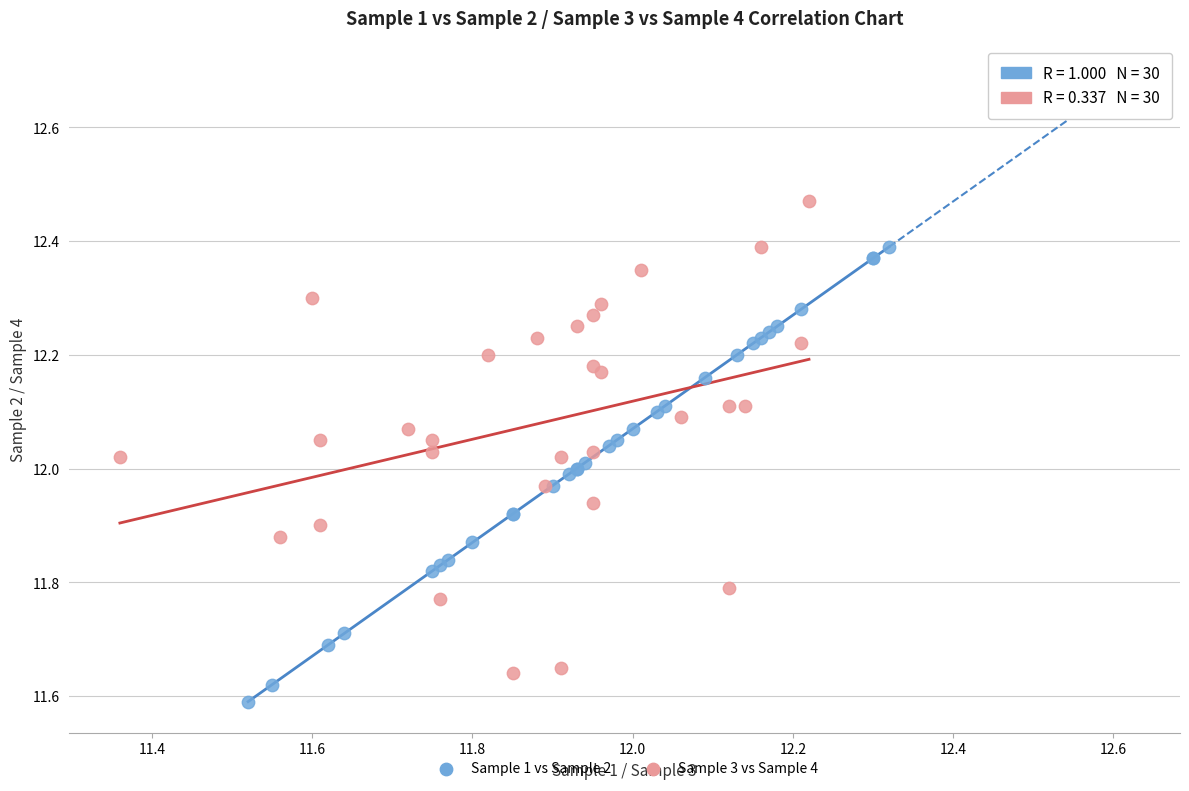

Which series contains the highest Y value?

Sample 3 vs Sample 4